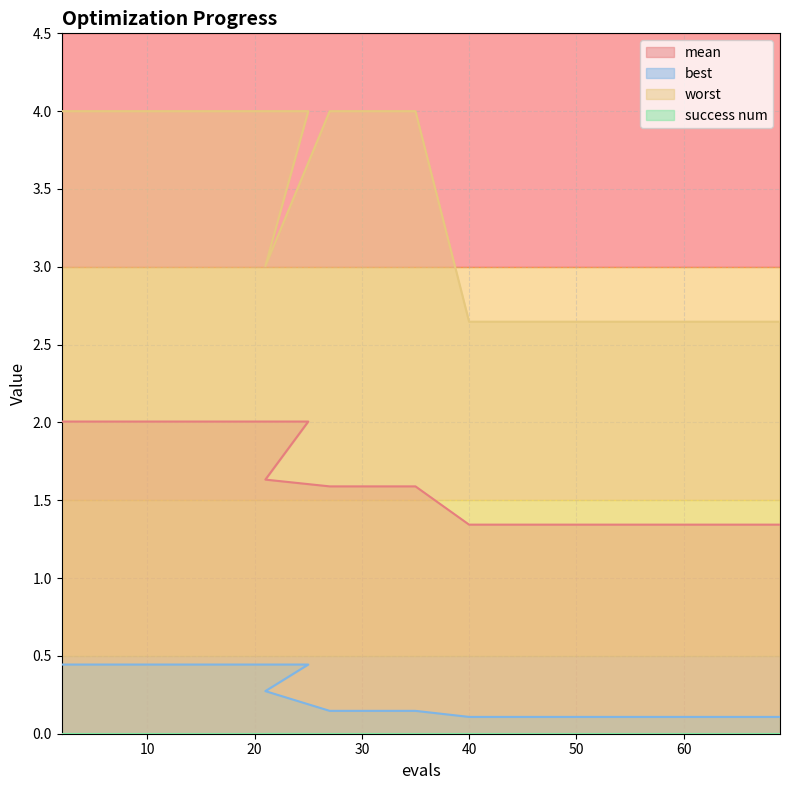

What is the difference between the second highest and second lowest values in the worst series?

1.4